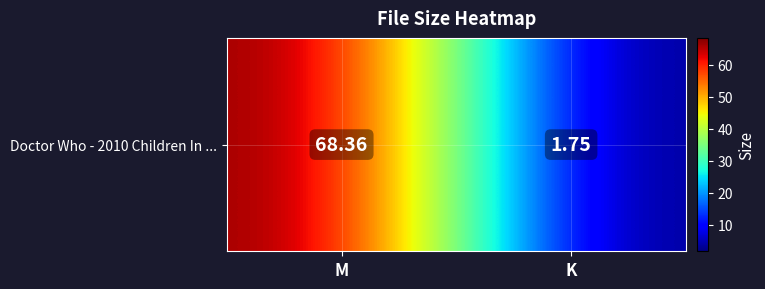

Is it true that the value at K is 1.8?

True